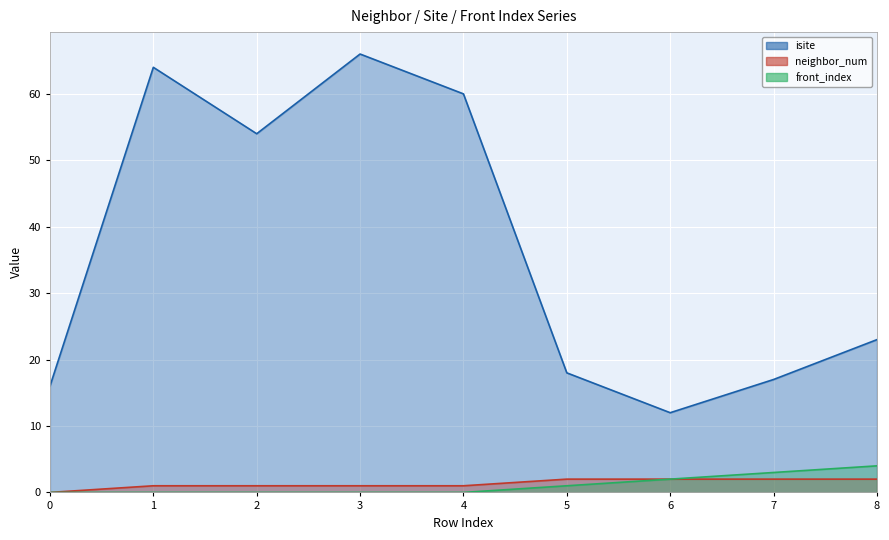

How many lines are shown in the chart?

3